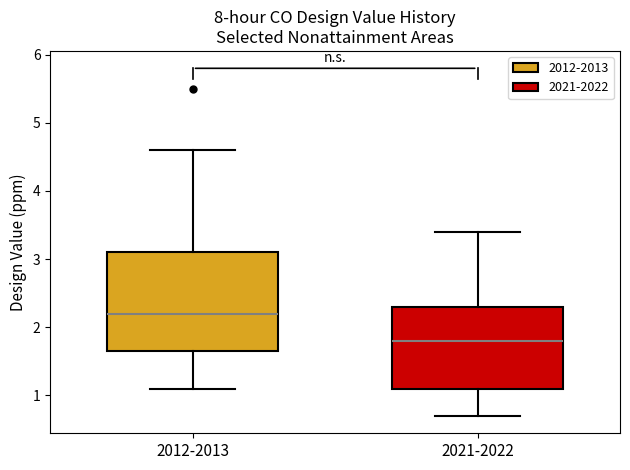

Reading left to right, transcribe this box plot: for each box, give where its median line is, the range the box spans, and where its two whiskers end, as read against the y-axis. The values are not printed on the chart, so give them approximately, as read against the axis.

2012-2013: median 2.2, box 1.7 to 3.1, whiskers 1.1 to 4.6
2021-2022: median 1.8, box 1.1 to 2.3, whiskers 0.7 to 3.4